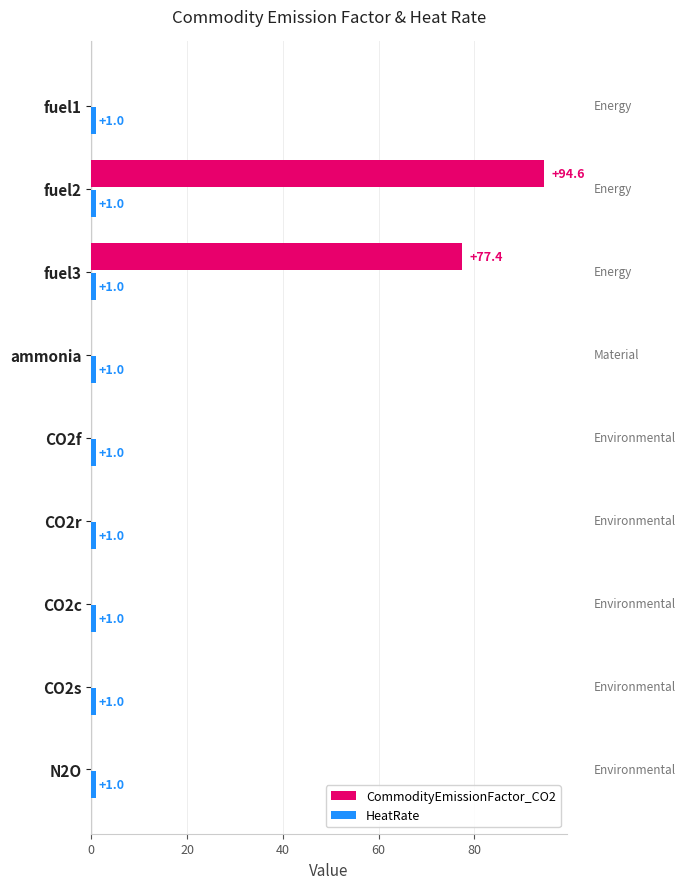

What is the sum of all CommodityEmissionFactor_CO2 values?

172.0